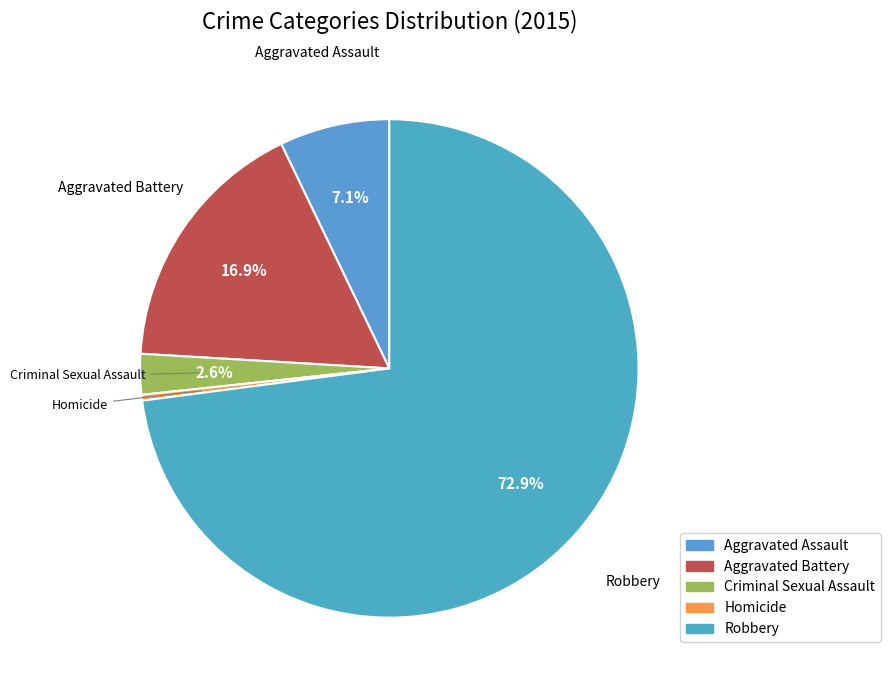

How many segments does this pie chart have?

5